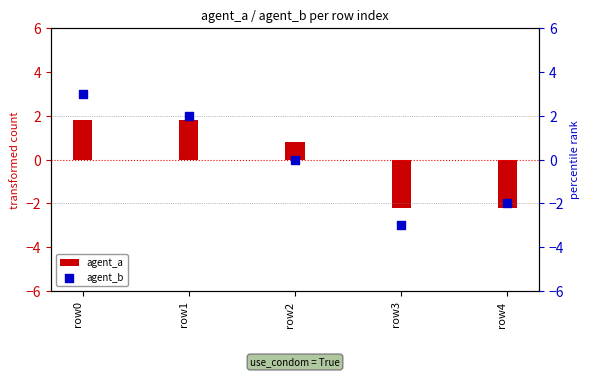

At which category is the sum across all series the highest?

row0